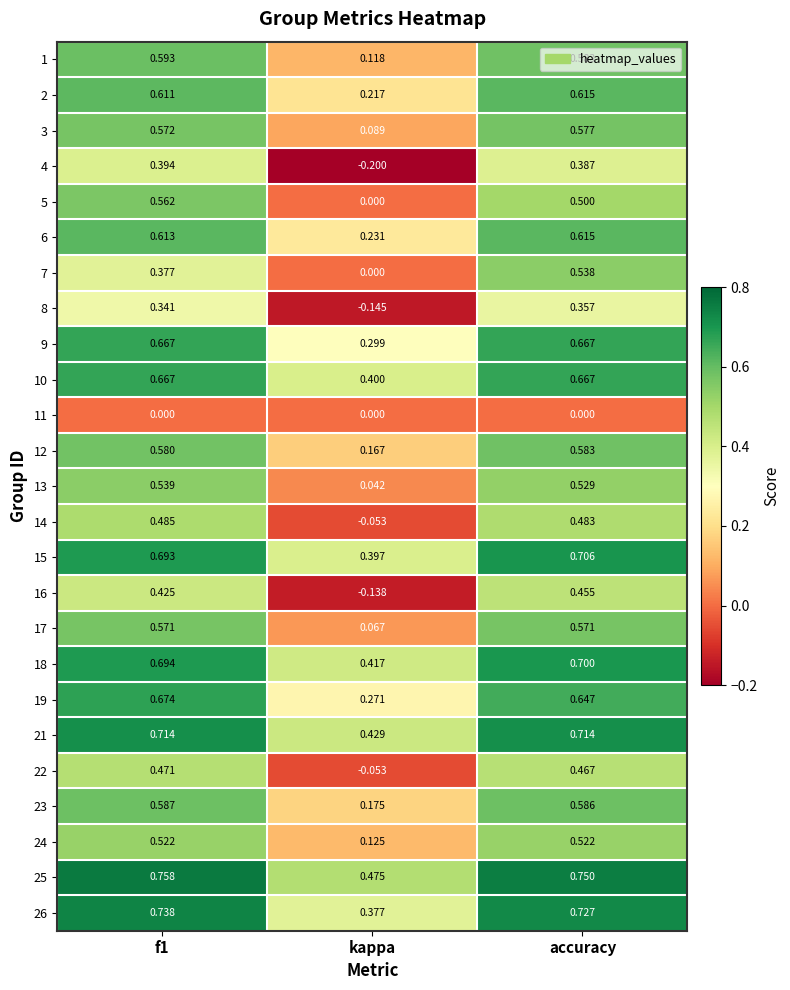

How many values in 4 are below zero?

1